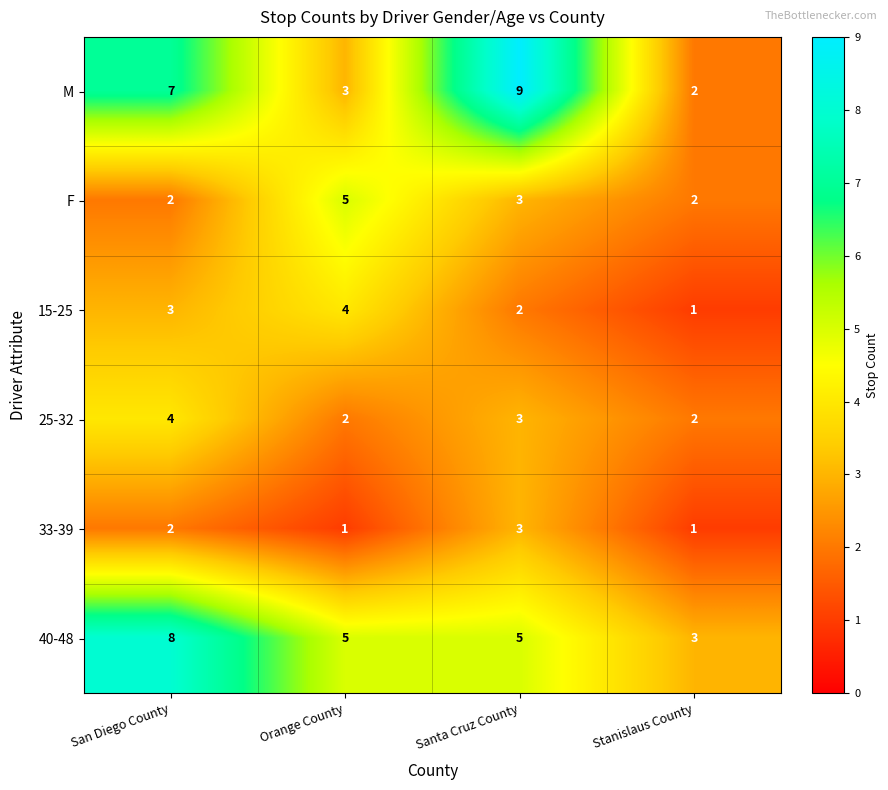

Is the value of 25-32 at San Diego County greater than the value of 15-25 at San Diego County?

Yes